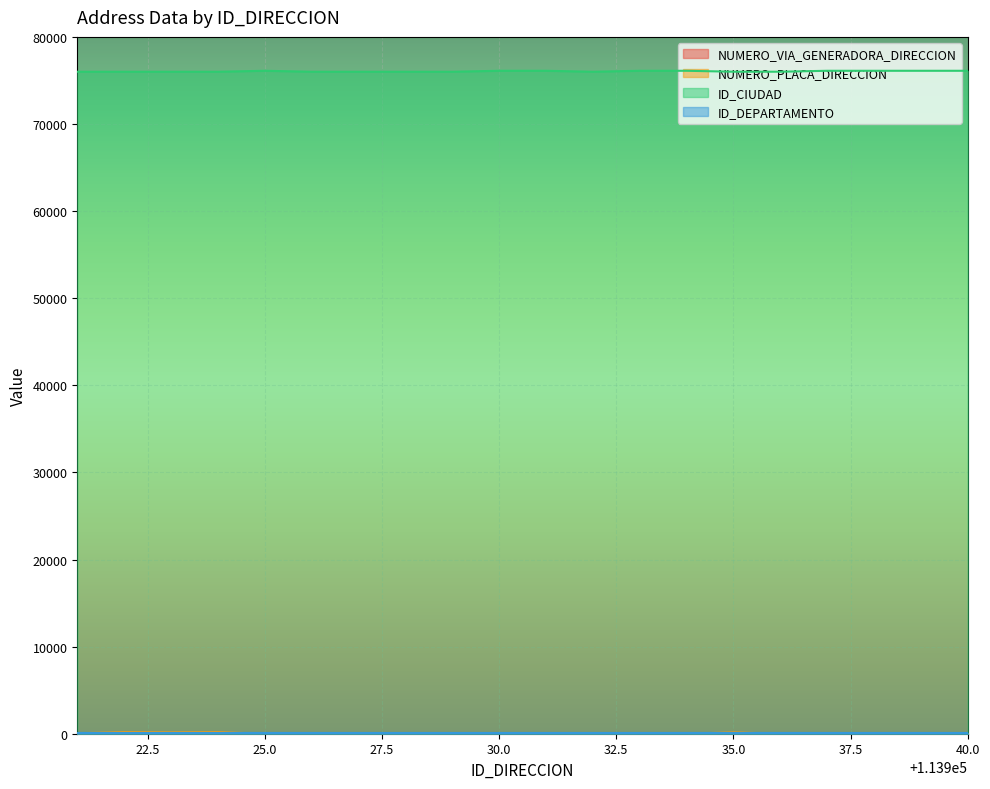

Which series has the widest spread of values?

NUMERO_PLACA_DIRECCION